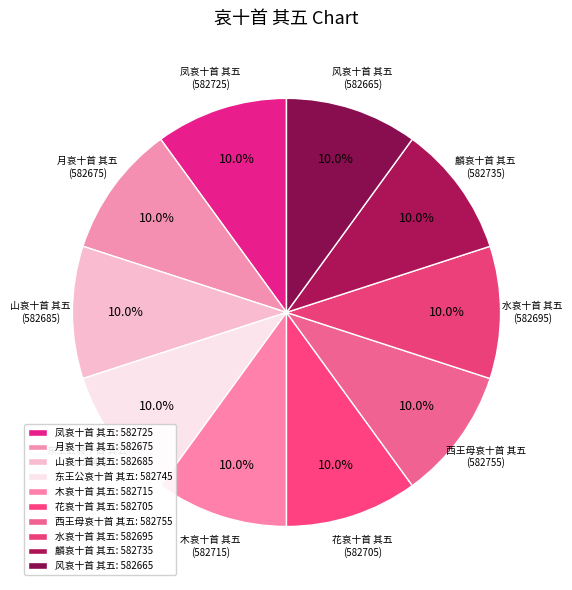

Rank the categories by value from highest to lowest.

西王母哀十首 其五, 东王公哀十首 其五, 麟哀十首 其五, 凤哀十首 其五, 木哀十首 其五, 花哀十首 其五, 水哀十首 其五, 山哀十首 其五, 月哀十首 其五, 风哀十首 其五